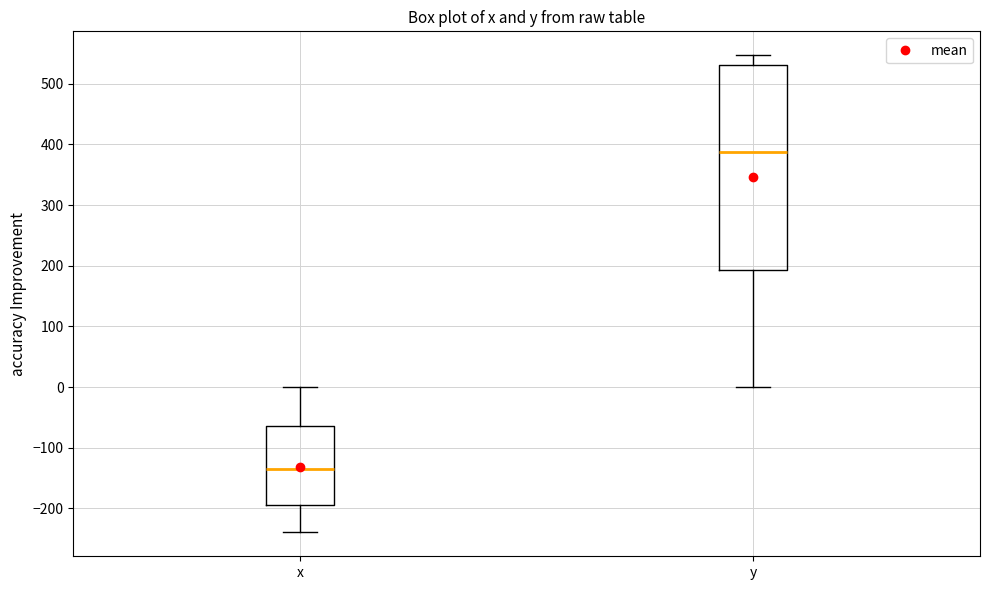

Where does the lower whisker of the box for y end on the y-axis? The values are not printed on the chart, so give them approximately, as read against the axis.

0